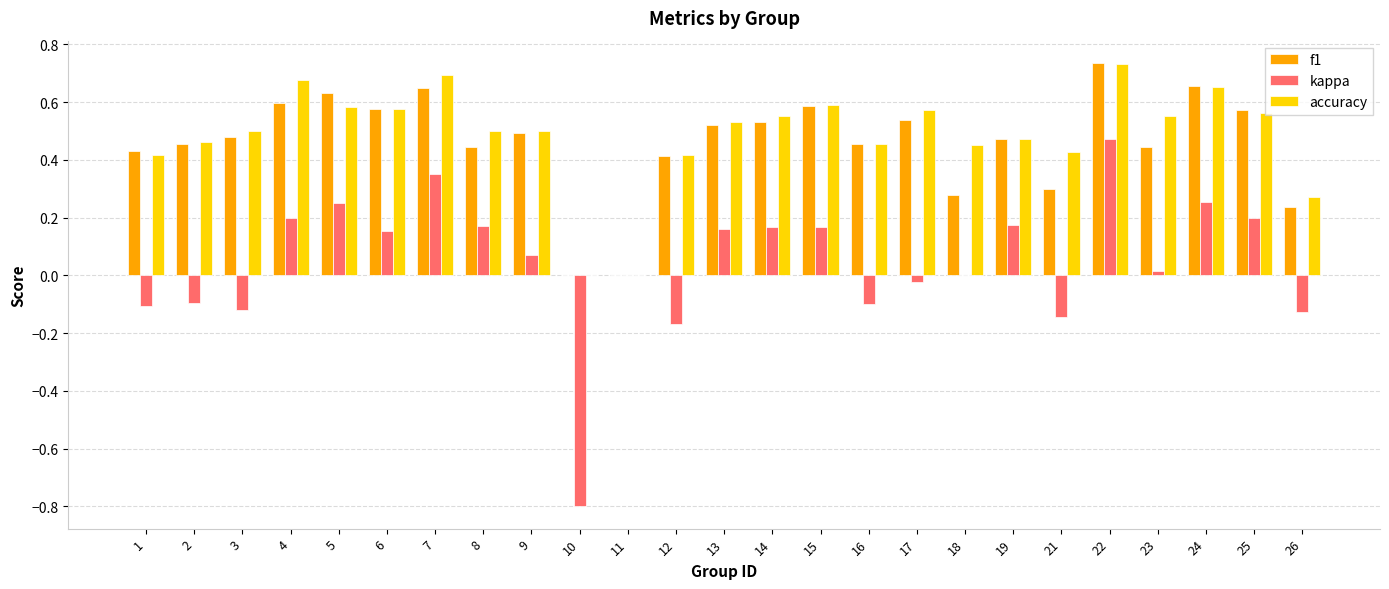

How many categories are shown in the chart?

25